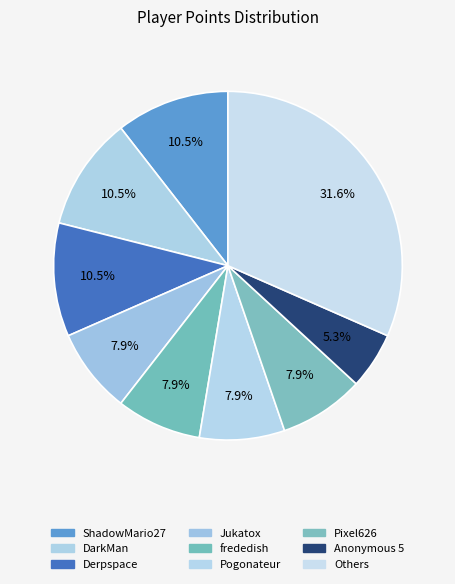

How many slices are in this pie chart?

9